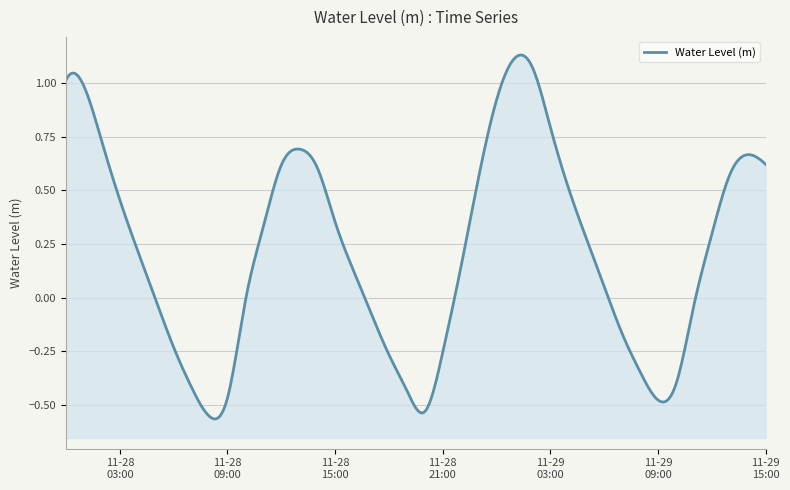

What is the sum of all values?

9.0